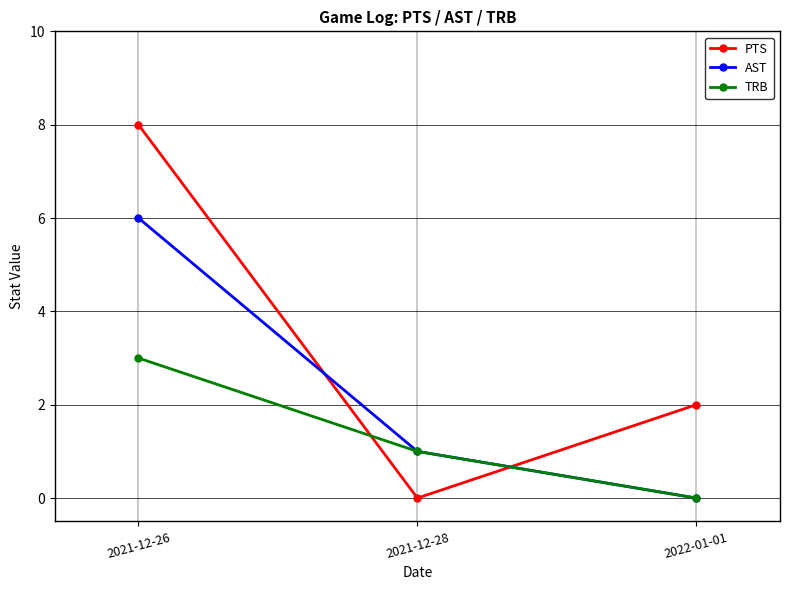

Reading right to left, transcribe all the data shown in this chart.

PTS: 2022-01-01=2	2021-12-28=0	2021-12-26=8
AST: 2022-01-01=0	2021-12-28=1	2021-12-26=6
TRB: 2022-01-01=0	2021-12-28=1	2021-12-26=3